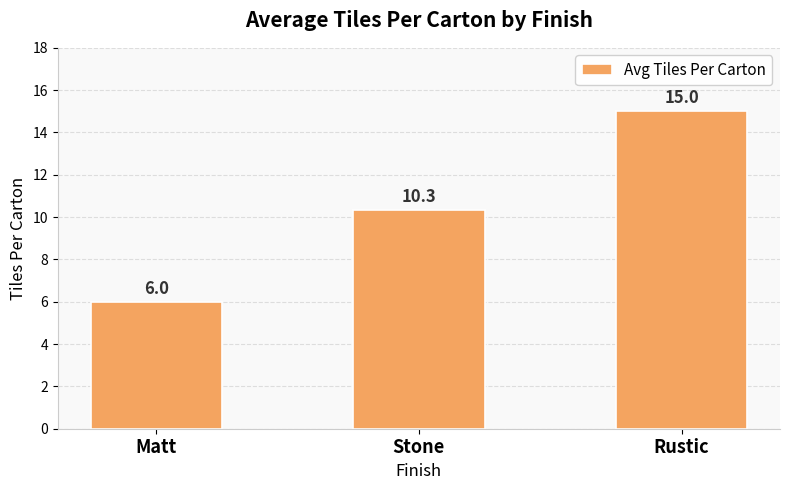

The value at Stone is 10.3. True or false?

True